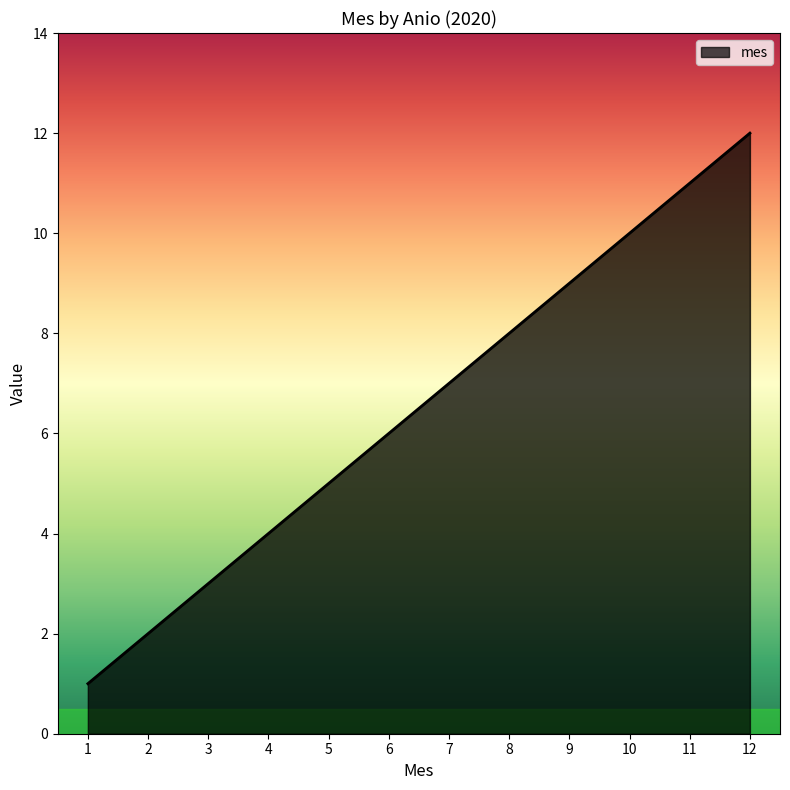

Between 10 and 7, which is larger?

10